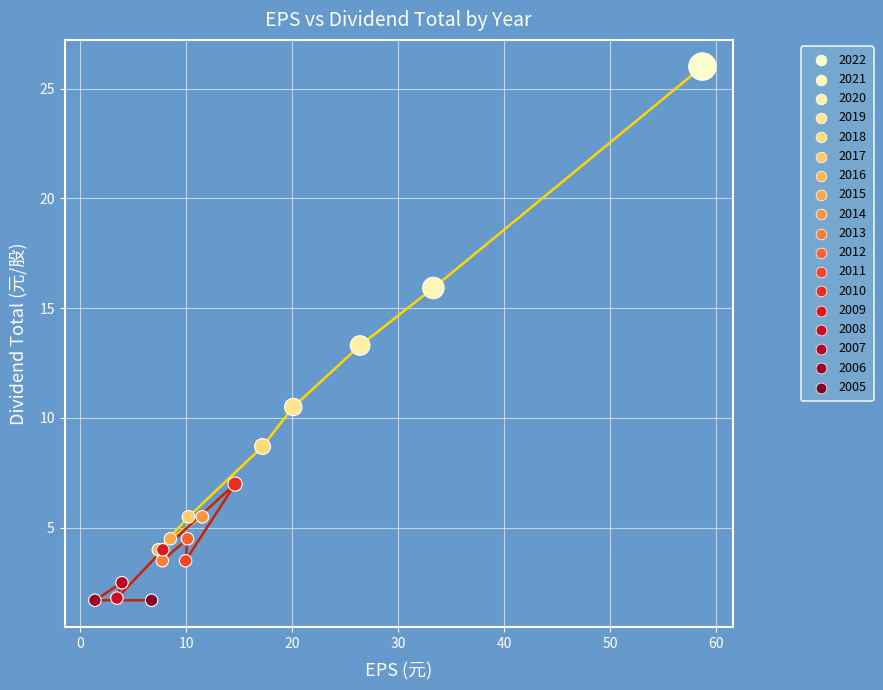

What Y value in the scatter plot is closest to 13?

13.3